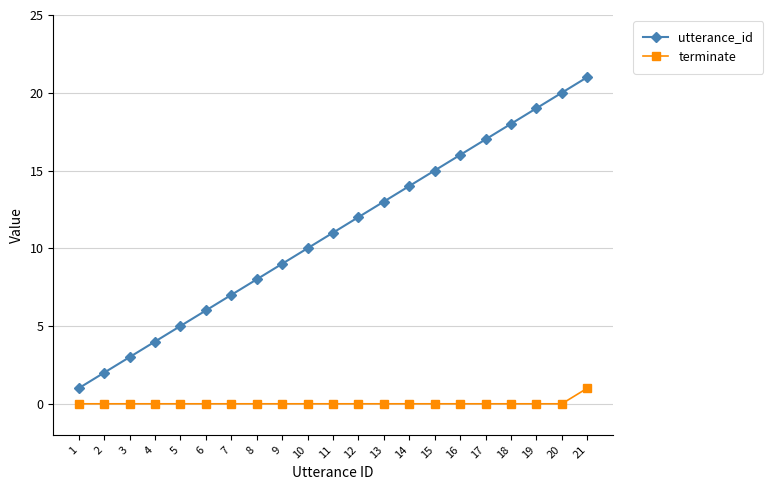

What is the difference between the utterance_id values at 8 and 1?

7